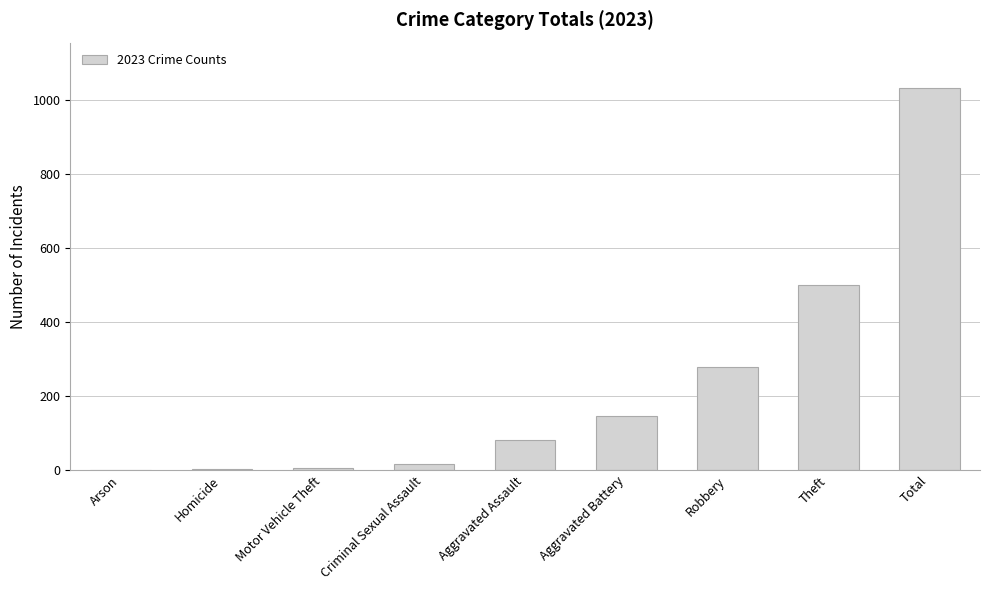

Between Motor Vehicle Theft and Total, which is larger?

Total